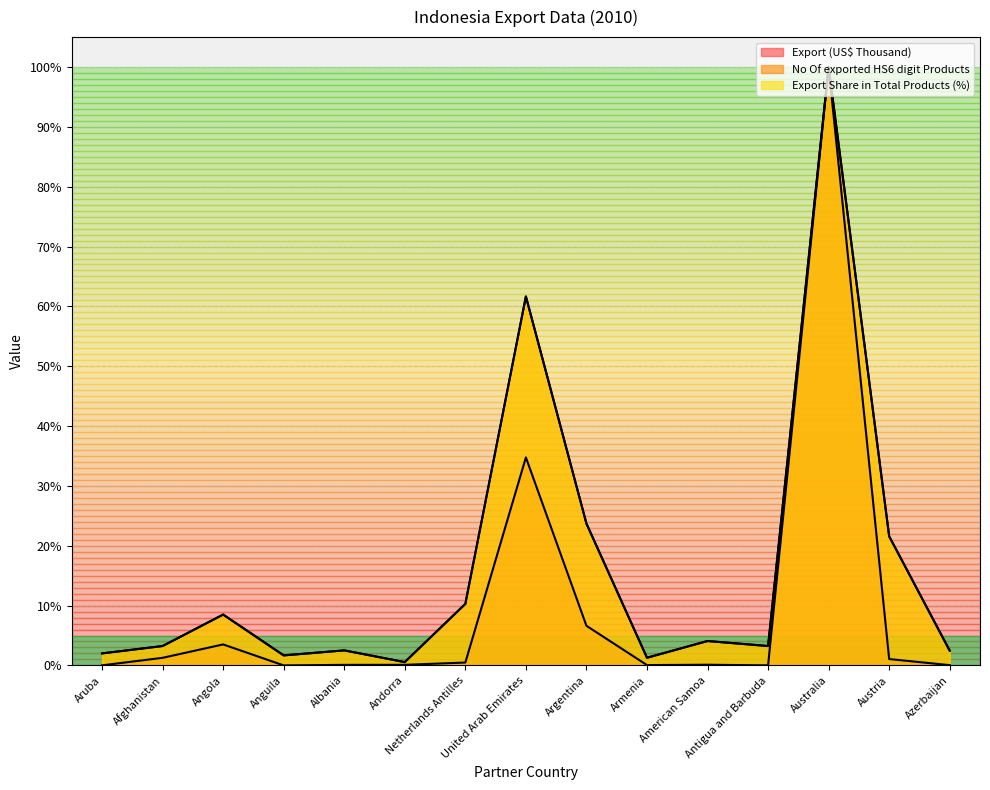

Reading left to right, extract all data points from this chart.

Export (US$ Thousand): Aruba=0.0	Afghanistan=1.3	Angola=3.5	Anguila=0.0	Albania=0.1	Andorra=0.1	Netherlands Antilles=0.5	United Arab Emirates=34.8	Argentina=6.6	Armenia=0.1	American Samoa=0.1	Antigua and Barbuda=0.0	Australia=100.0	Austria=1.1	Azerbaijan=0.0
No Of exported HS6 digit Products: Aruba=2.0	Afghanistan=3.2	Angola=8.5	Anguila=1.7	Albania=2.5	Andorra=0.6	Netherlands Antilles=10.3	United Arab Emirates=61.7	Argentina=23.7	Armenia=1.3	American Samoa=4.1	Antigua and Barbuda=3.2	Australia=100.0	Austria=21.6	Azerbaijan=2.5
Export Share in Total Products (%): Aruba=2.0	Afghanistan=3.2	Angola=8.5	Anguila=1.7	Albania=2.5	Andorra=0.6	Netherlands Antilles=10.3	United Arab Emirates=61.7	Argentina=23.7	Armenia=1.3	American Samoa=4.1	Antigua and Barbuda=3.2	Australia=100.0	Austria=21.6	Azerbaijan=2.5